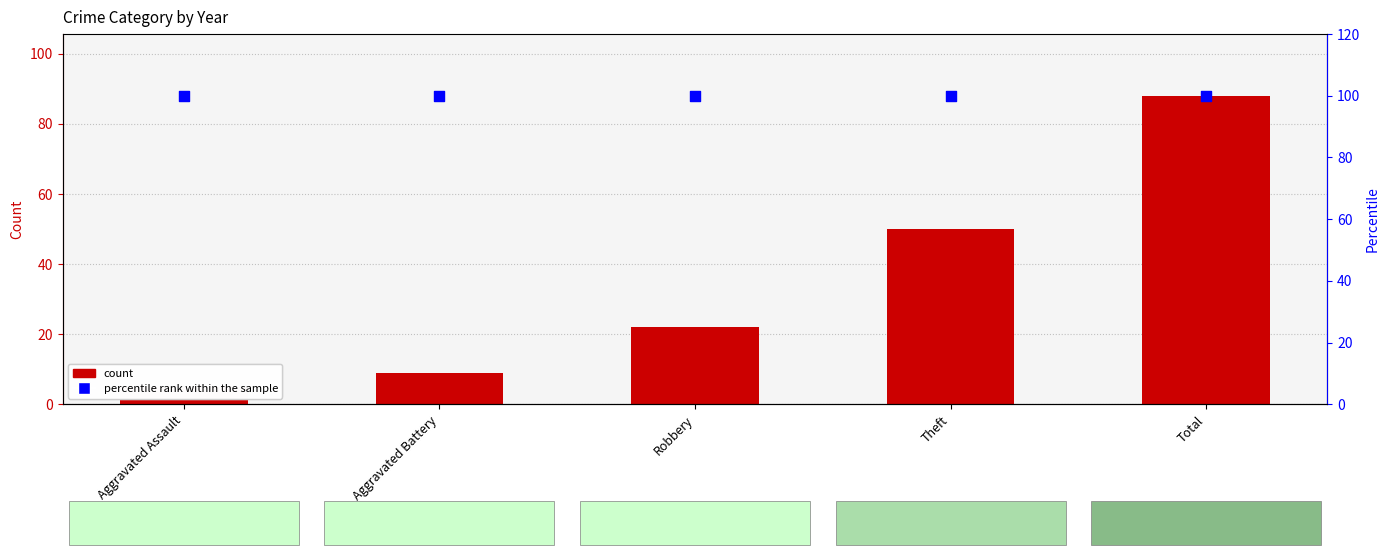

Which series has the largest total across all categories?

percentile rank within the sample